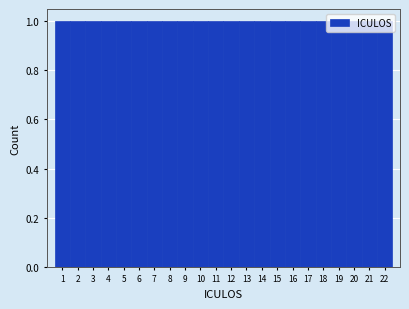

Reading left to right, list every bar in this chart as the range it spans on the x-axis followed by its height. The values are not printed on the chart, so give them approximately, as read against the axis.

0.5 to 1.5: 1
1.5 to 2.5: 1
2.5 to 3.5: 1
3.5 to 4.5: 1
4.5 to 5.5: 1
5.5 to 6.5: 1
6.5 to 7.5: 1
7.5 to 8.5: 1
8.5 to 9.5: 1
9.5 to 10.5: 1
10.5 to 11.5: 1
11.5 to 12.5: 1
12.5 to 13.5: 1
13.5 to 14.5: 1
14.5 to 15.5: 1
15.5 to 16.5: 1
16.5 to 17.5: 1
17.5 to 18.5: 1
18.5 to 19.5: 1
19.5 to 20.5: 1
20.5 to 21.5: 1
21.5 to 22.5: 1